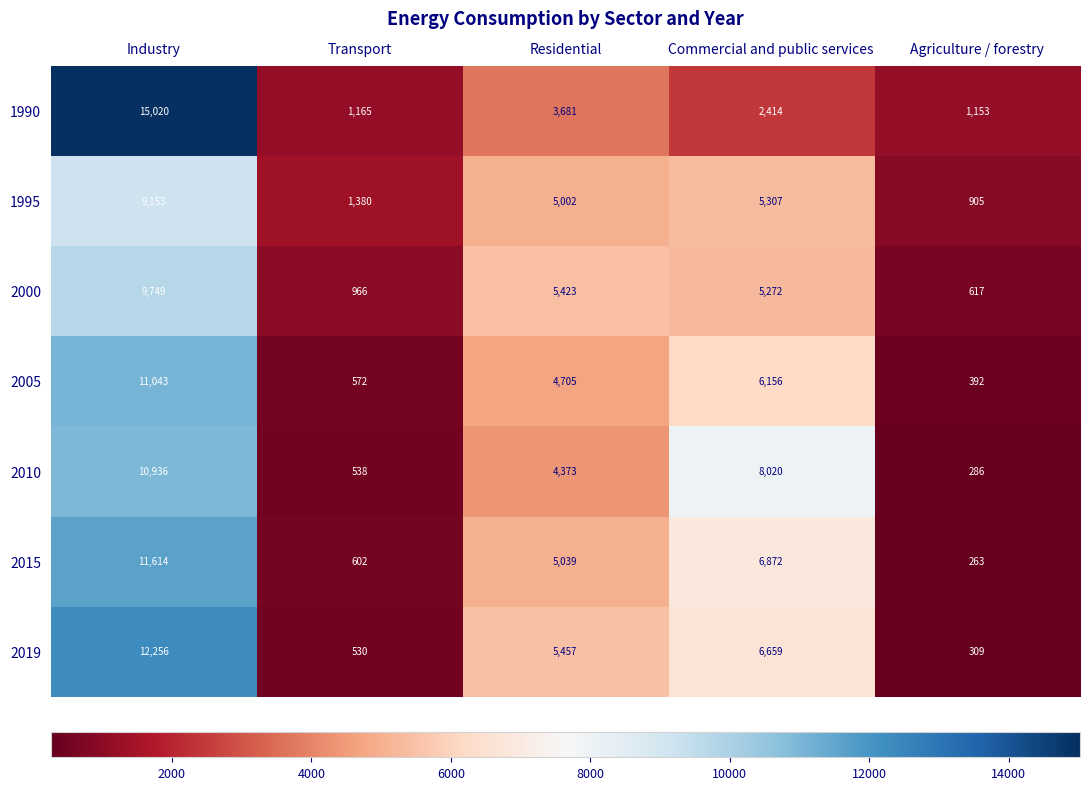

Rank the series by their maximum value, from highest to lowest.

1990, 2019, 2015, 2005, 2010, 2000, 1995